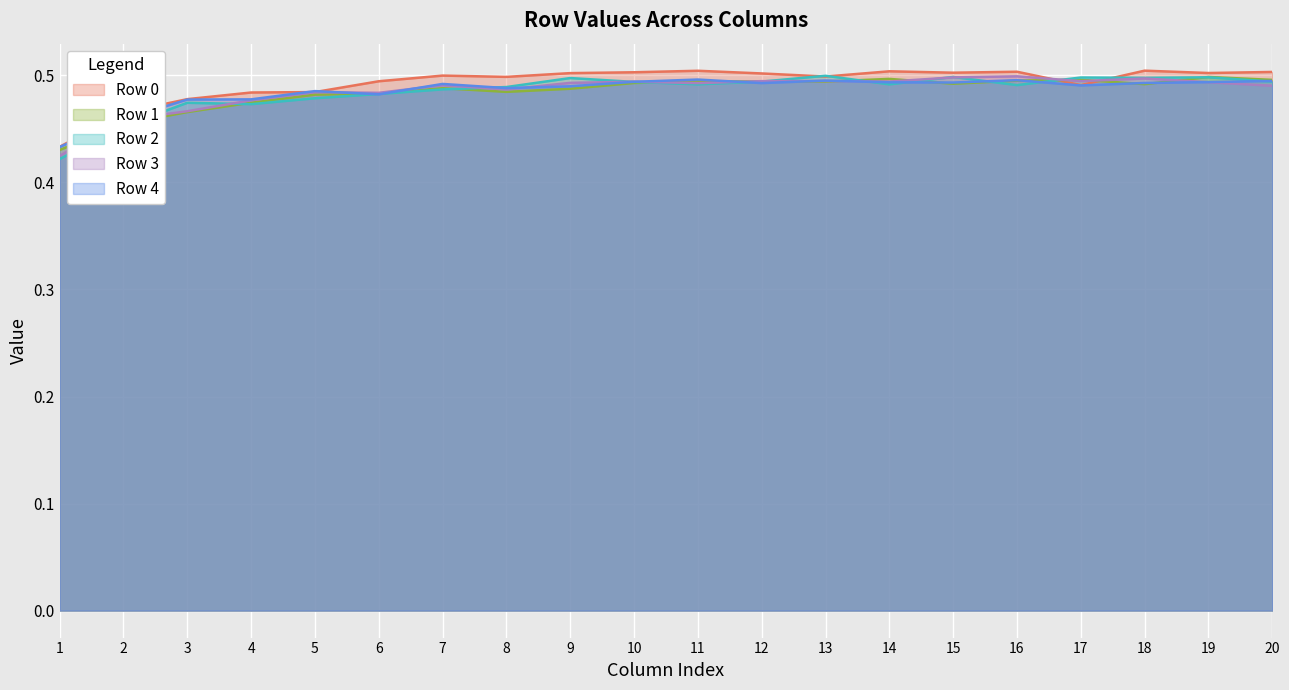

What is the sum of all Row 2 values?

9.7